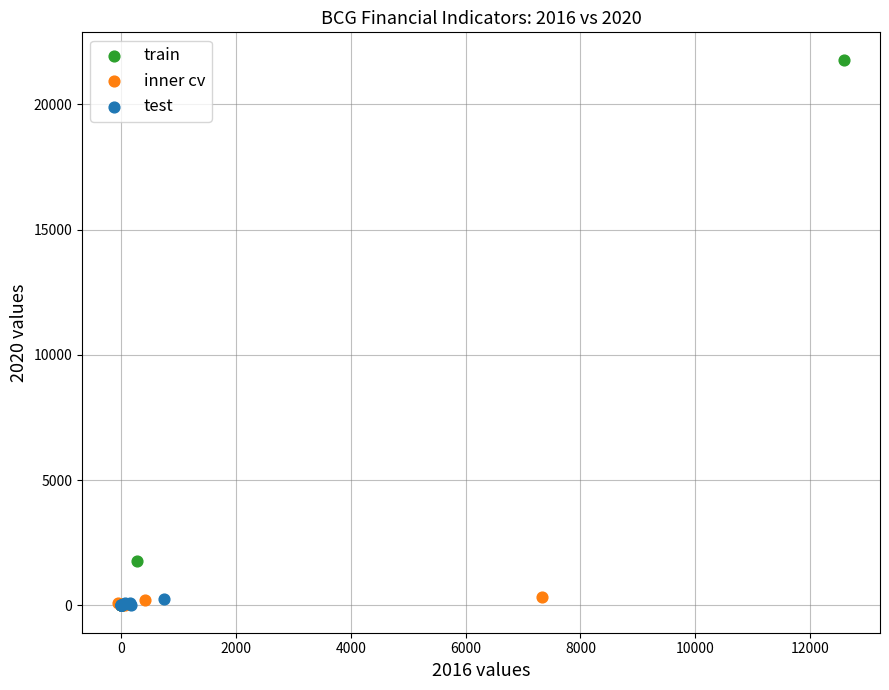

What are all the series names shown in the legend?

train, inner cv, test